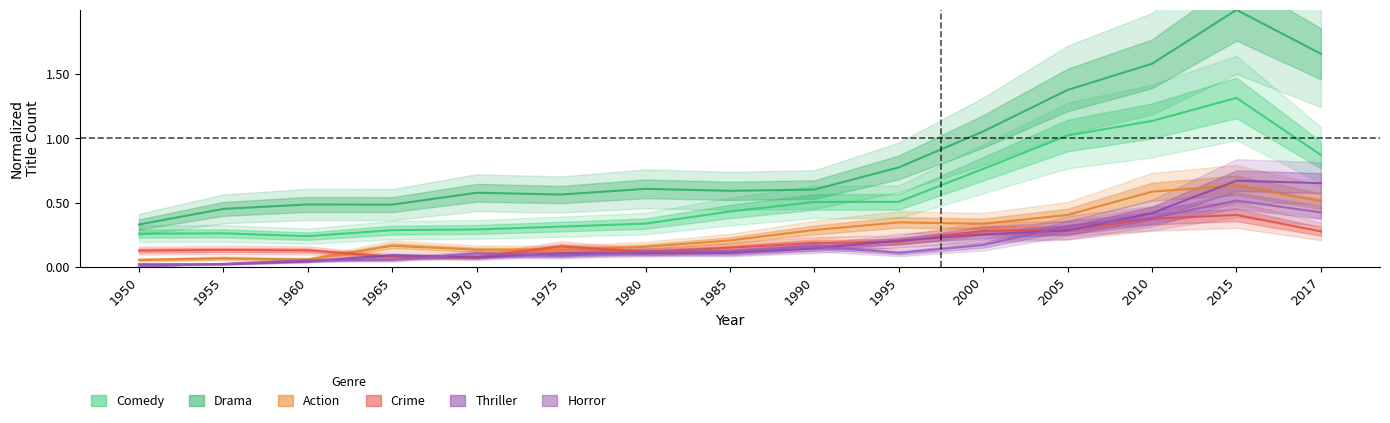

What is the spread (max minus min) of values at 2017?

1.4